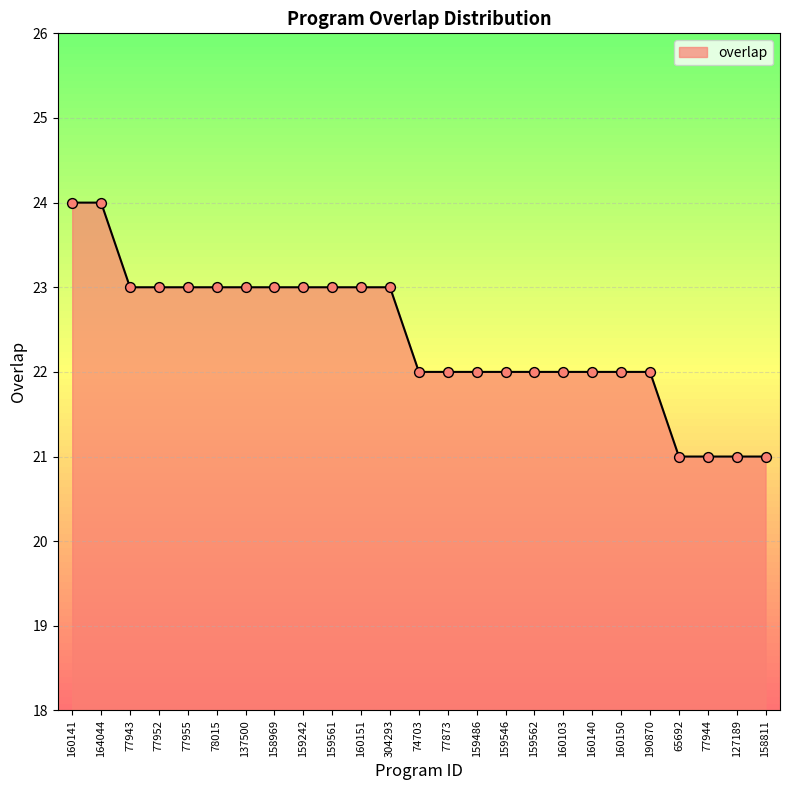

Approximately how many times larger is the value at 74703 compared to 77943?

1.0